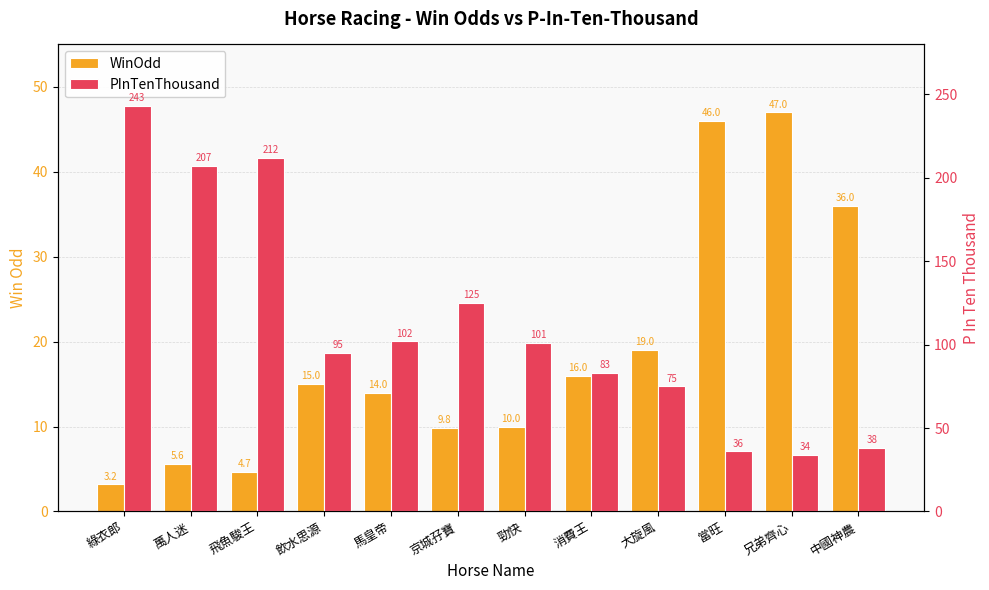

Reading left to right, extract all data points from this chart.

WinOdd: 3.2	5.6	4.7	15.0	14.0	9.8	10.0	16.0	19.0	46.0	47.0	36.0
PInTenThousand: 243.0	207.0	212.0	95.0	102.0	125.0	101.0	83.0	75.0	36.0	34.0	38.0